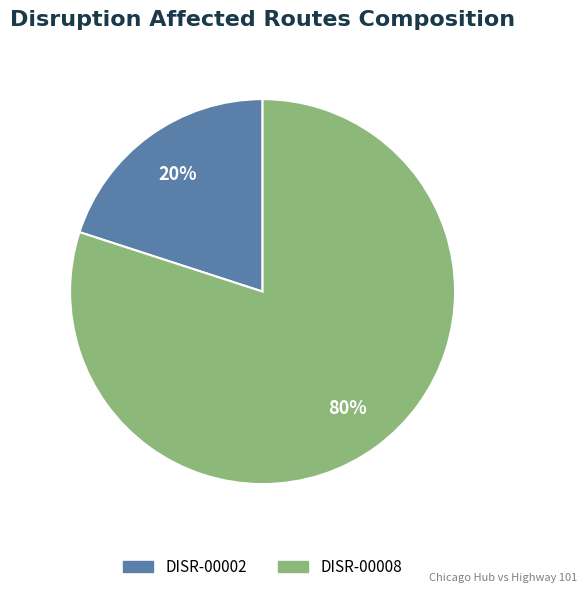

What is the ratio of the value at DISR-00008 to the value at DISR-00002?

4.0